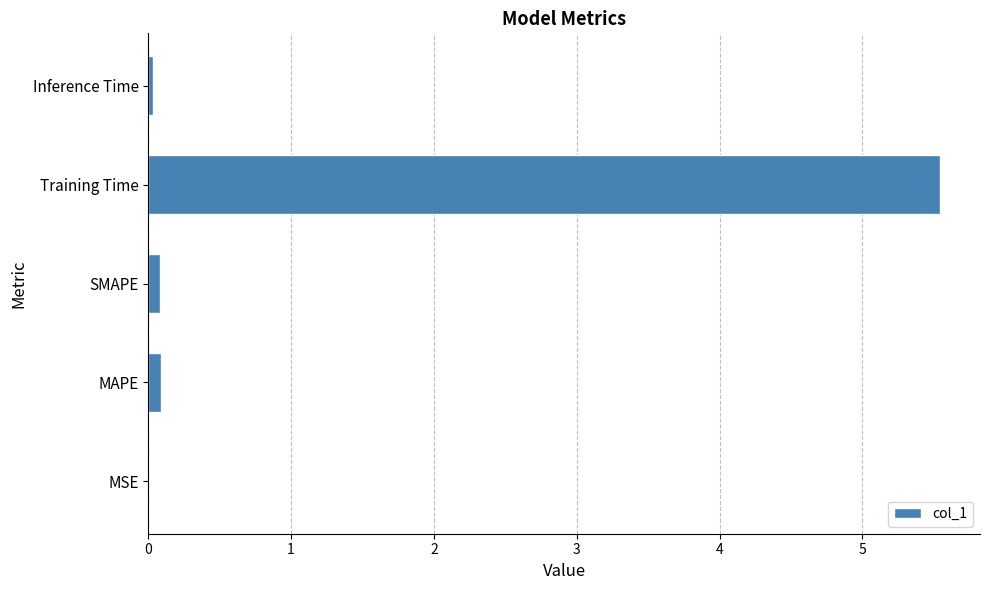

Count the number of categories in the chart.

5